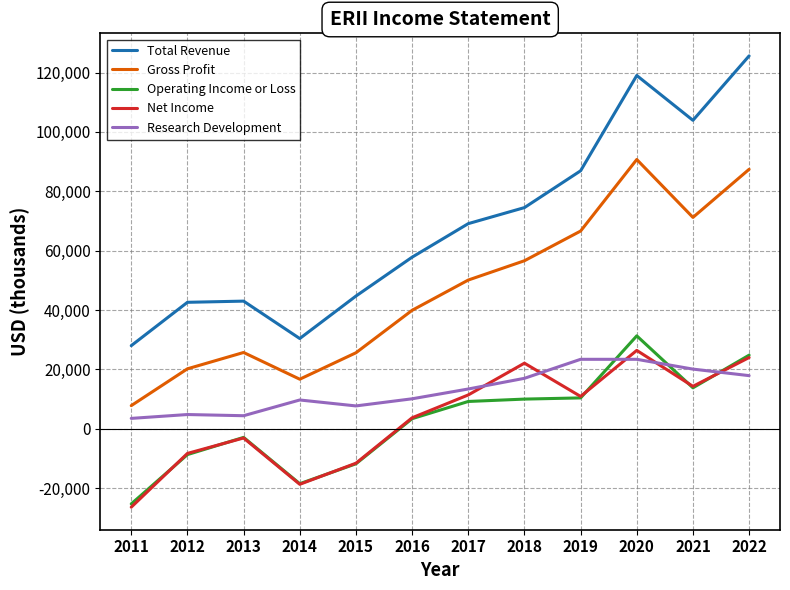

At which category does Gross Profit reach its first local valley?

2014